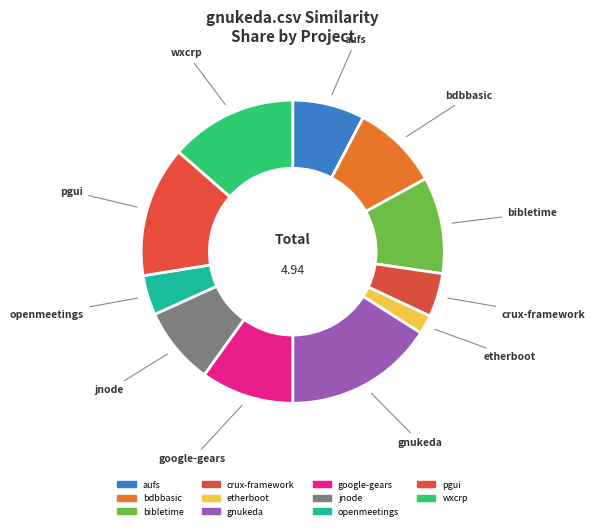

How many segments does this pie chart have?

11